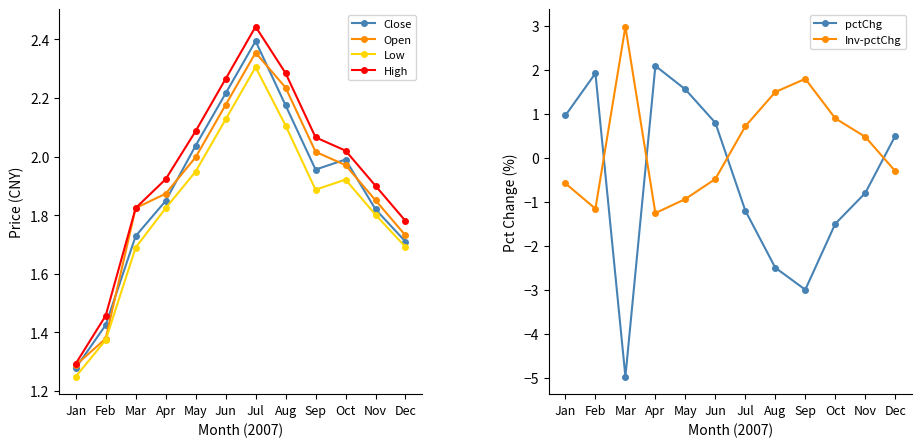

Between Nov and Jun, which is larger?

Jun